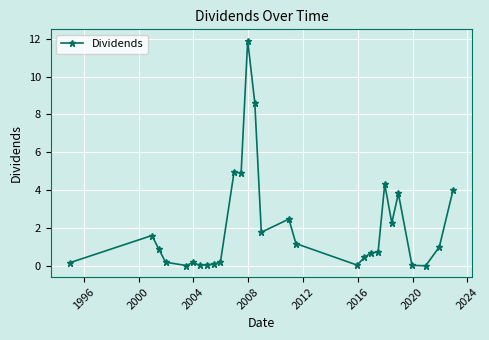

True or false: there are more than 1 points higher than both neighbors.

True